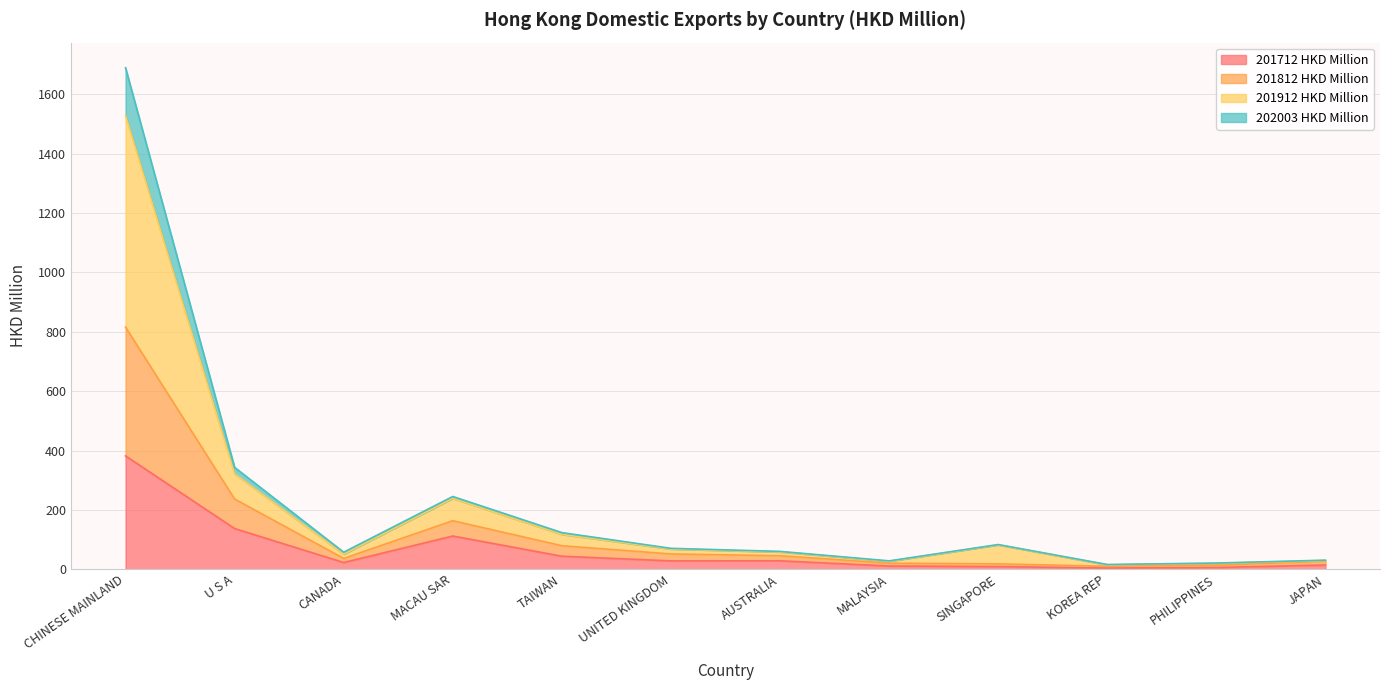

How many interior local peaks does the 201712 HKD Million series have?

2